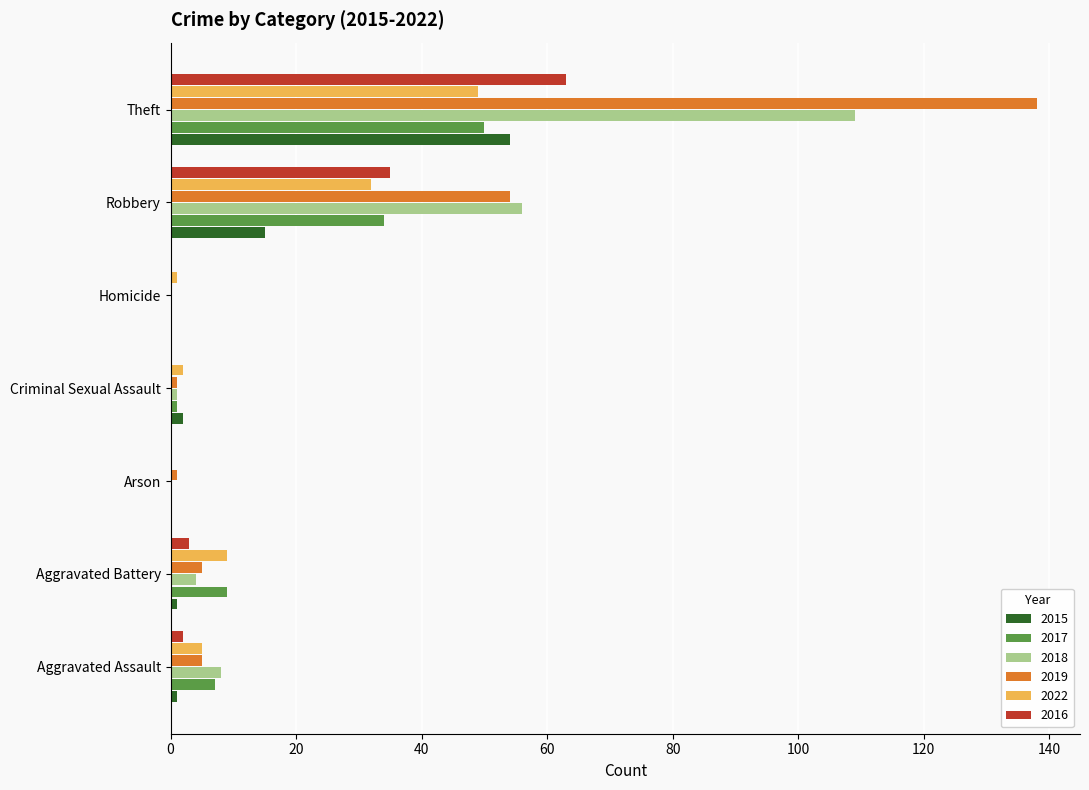

The value of 2022 at Robbery is 12. True or false?

False